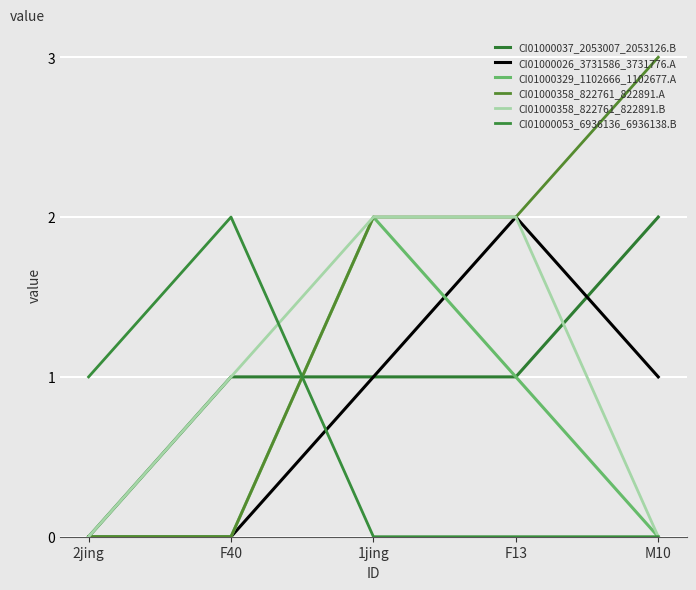

At which category is the sum across all series the highest?

1jing